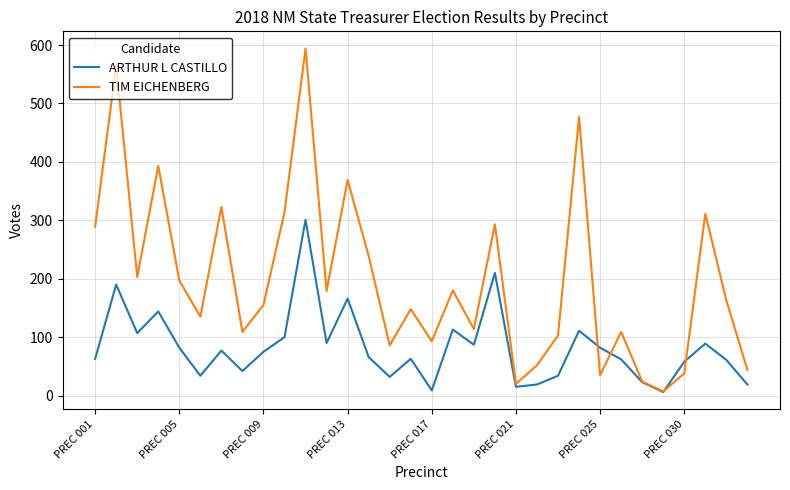

Which series ends up on top after the final intersection of ARTHUR L CASTILLO and TIM EICHENBERG?

TIM EICHENBERG